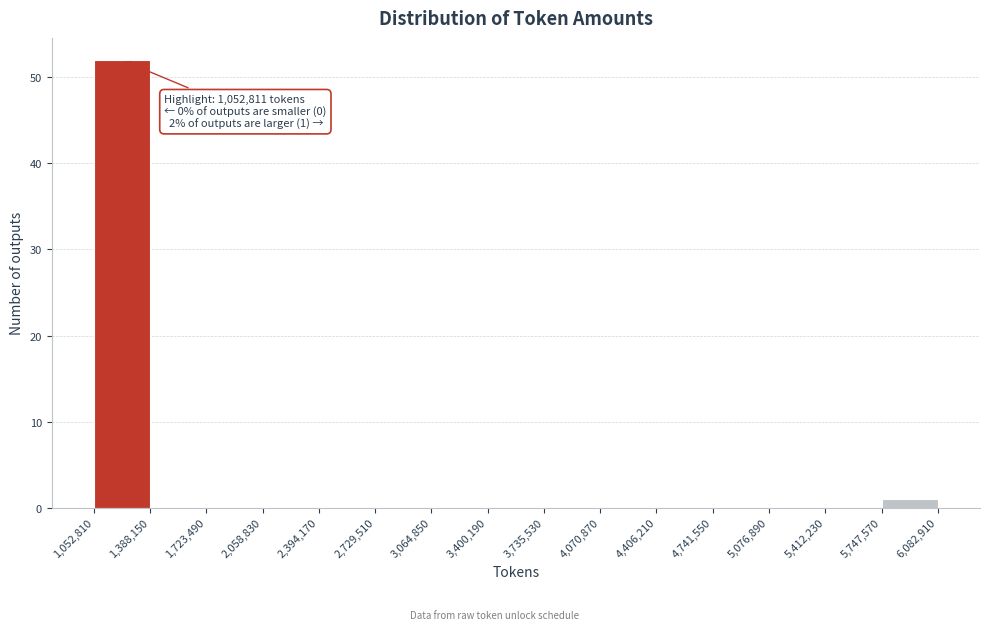

Over which range of the x-axis is the bar tallest?

1,052,810 to 1,388,150